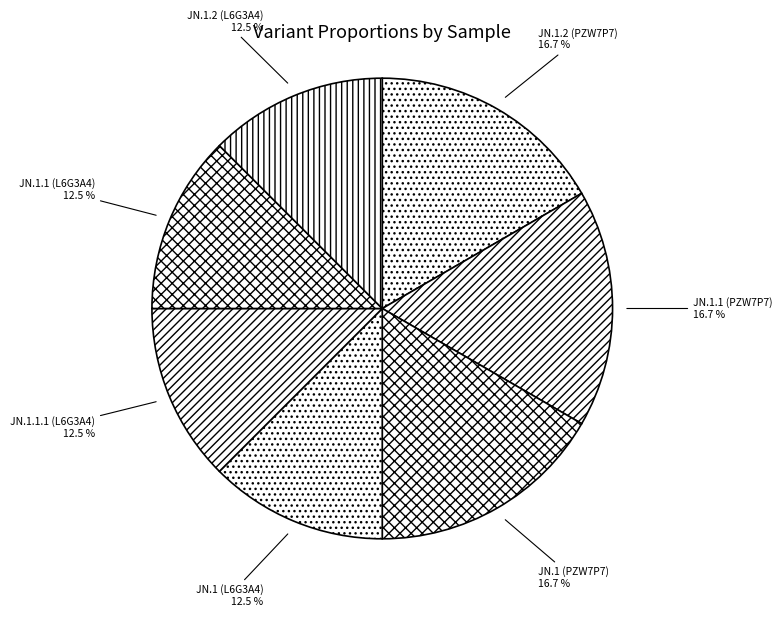

What percentage do JN.1.2 (PZW7P7) and JN.1 (L6G3A4) together represent?

29.2%